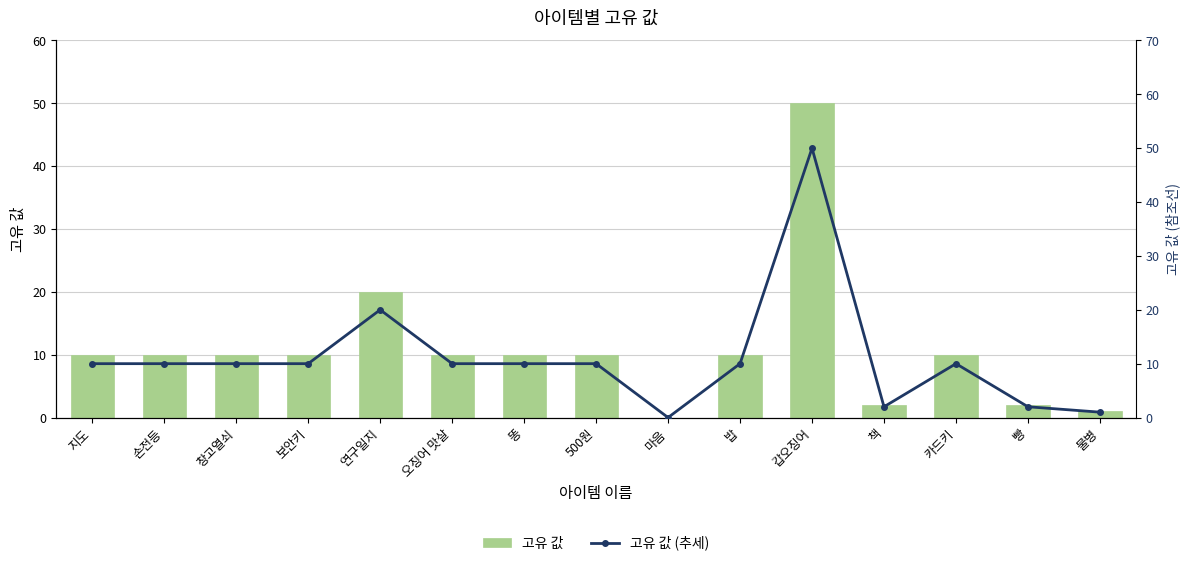

Count the number of data series in this chart.

2